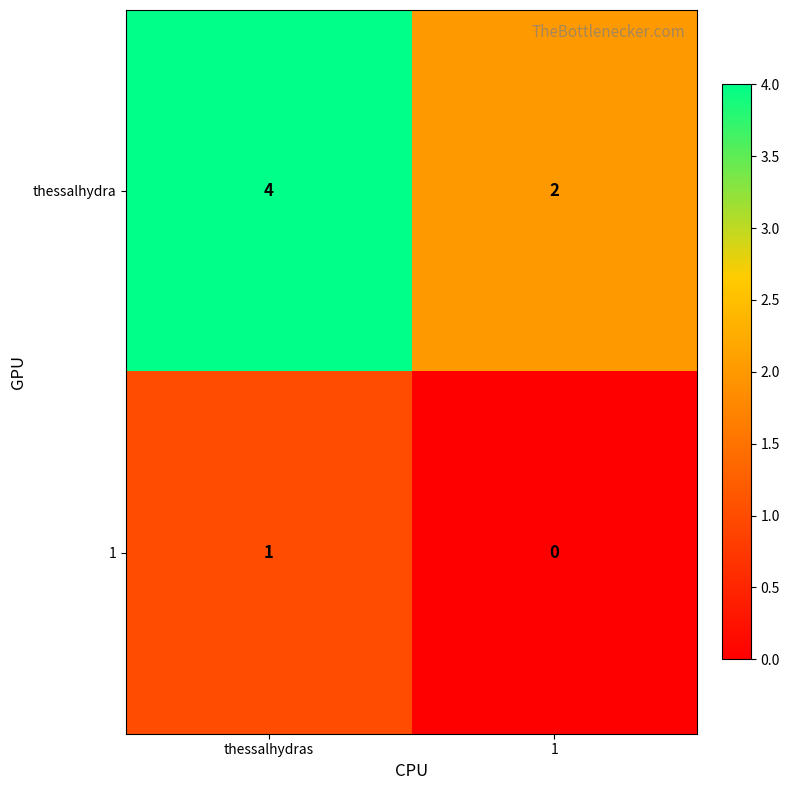

True or false: 1 has a value of 1 at thessalhydras.

True